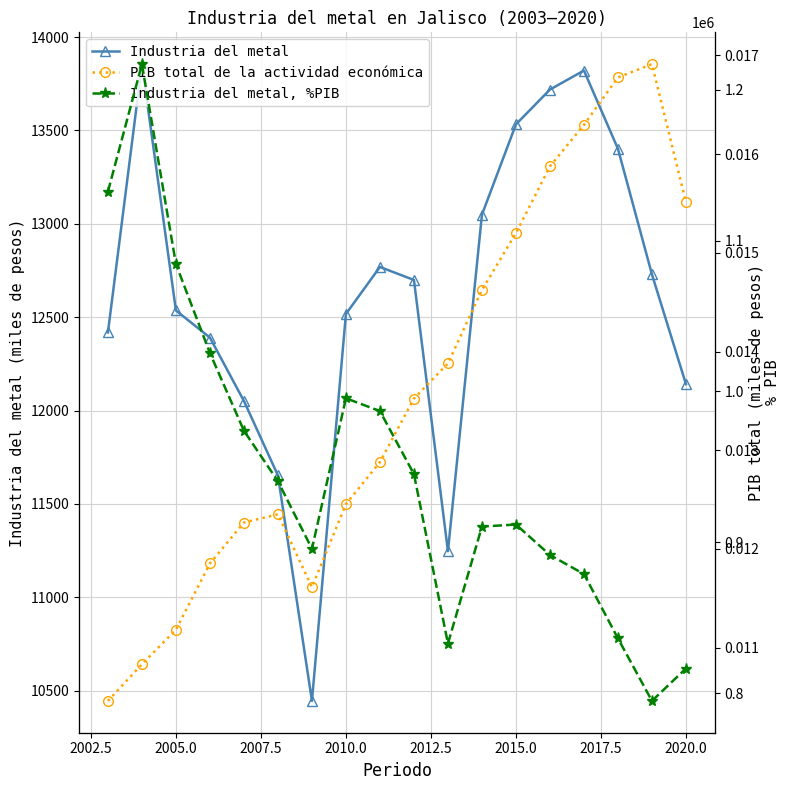

Reading left to right, what are all the values shown in this chart?

Industria del metal: 12418.3	13855.0	12536.1	12390.7	12051.3	11652.7	10445.3	12517.5	12769.1	12699.3	11246.8	13049.0	13532.7	13718.9	13821.0	13401.9	12729.2	12141.7
PIB total de la actividad económica: 794957.3	819238.3	842128.8	886009.7	913139.8	918573.5	870319.1	925371.8	953148.1	995286.0	1018578.6	1067256.8	1104884.9	1149129.5	1176616.0	1208076.0	1216847.2	1125369.6
Industria del metal, %PIB: 0.0	0.0	0.0	0.0	0.0	0.0	0.0	0.0	0.0	0.0	0.0	0.0	0.0	0.0	0.0	0.0	0.0	0.0